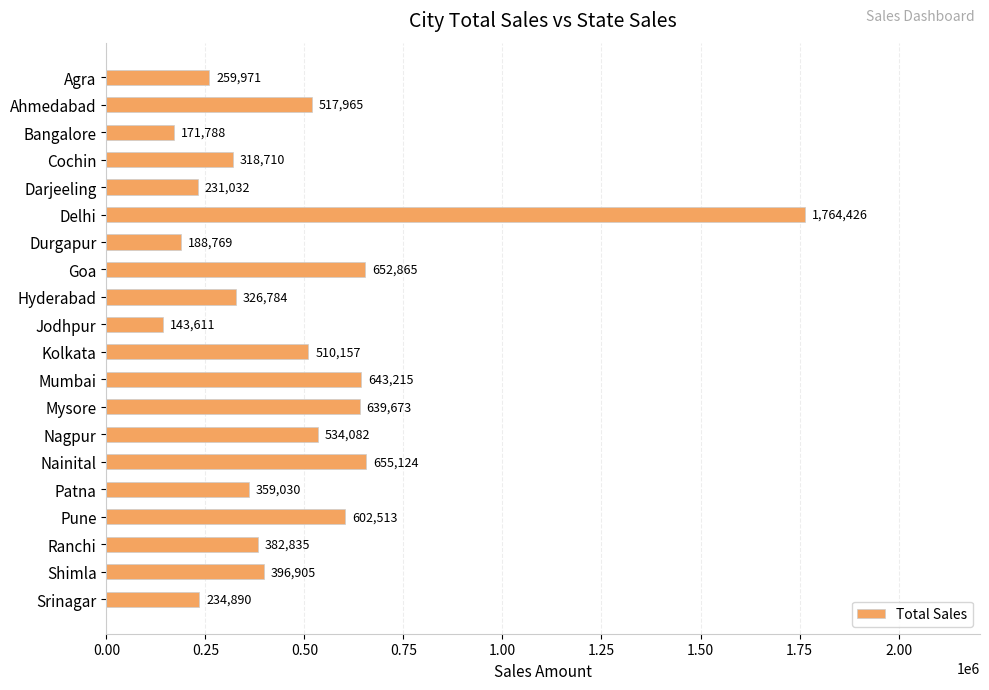

Are the bars grouped side by side (vs. stacked)?

No